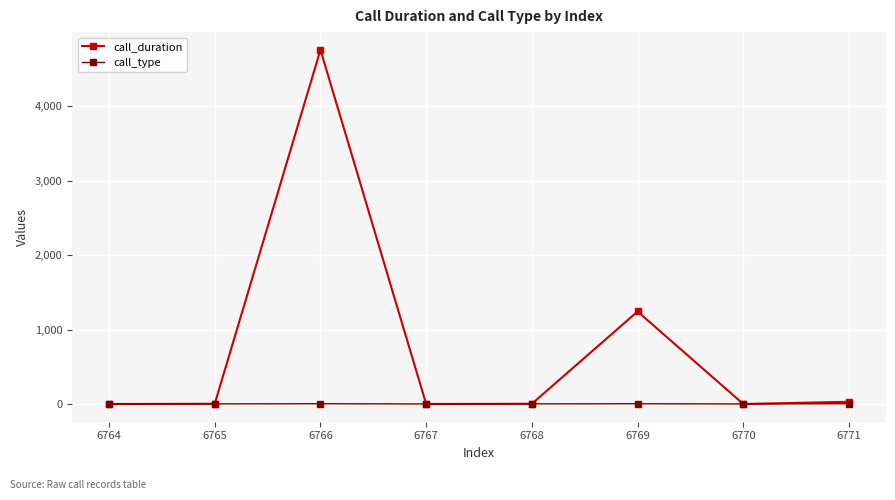

The call_duration series shows 3 at 6768. True or false?

True